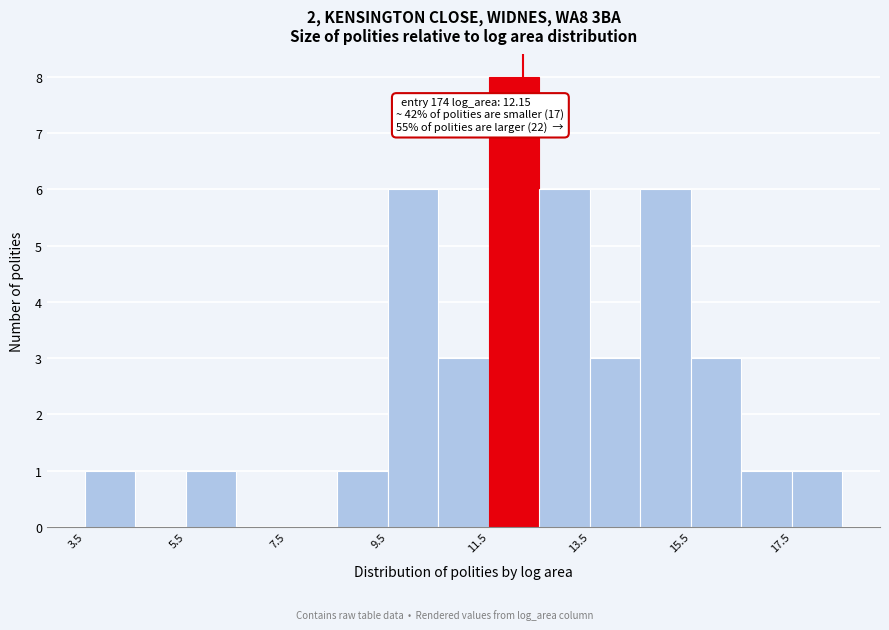

Which range on the x-axis has the tallest bar?

11.4 to 12.4